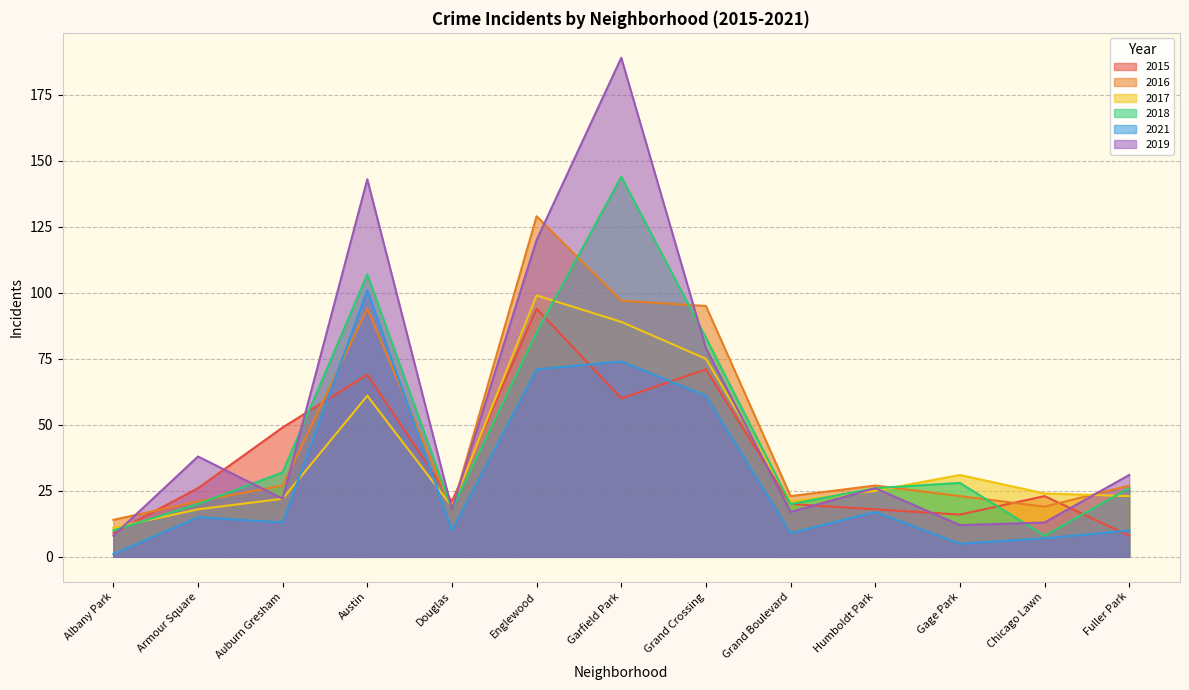

Which series has the largest range (max minus min)?

2019